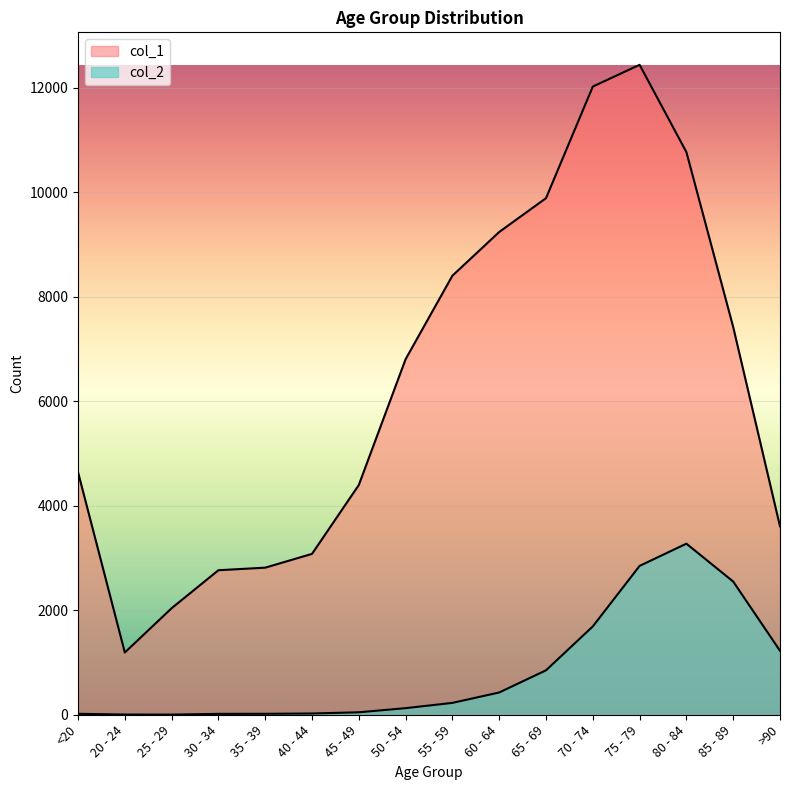

How many lines are shown in the chart?

2